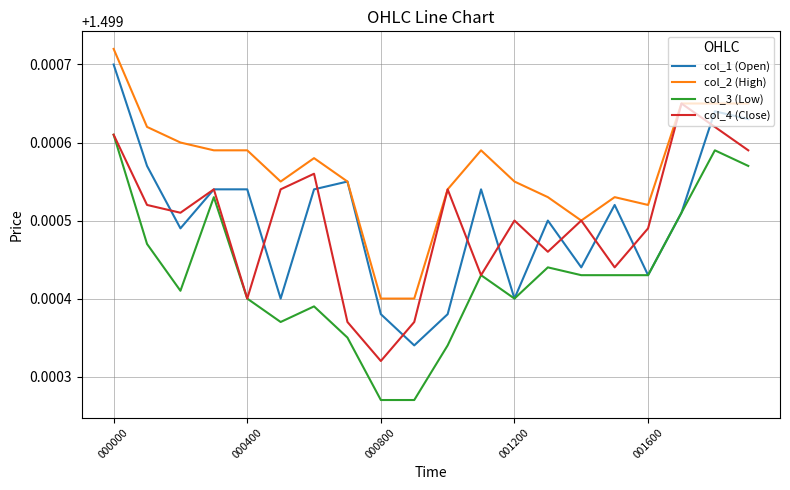

True or false: col_2 (High) and col_3 (Low) cross at least once.

False